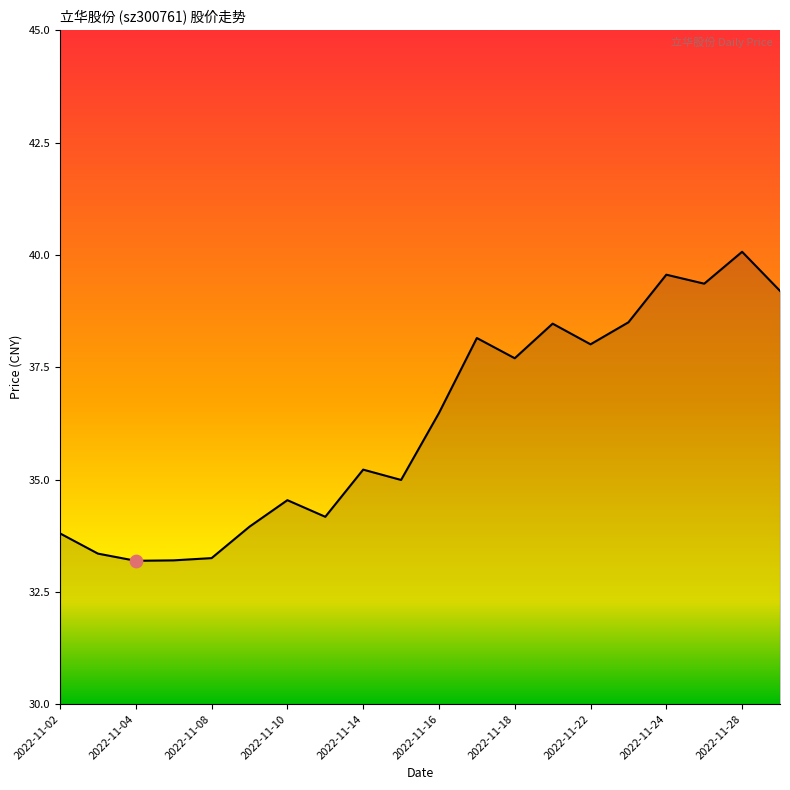

What is the difference between the maximum and minimum values?

6.9